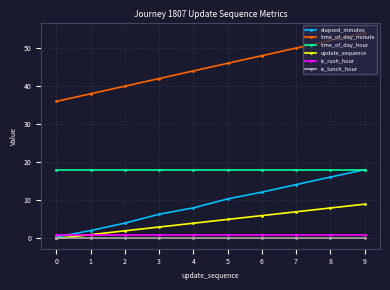

The value of update_sequence at 4 is 1.2. True or false?

False